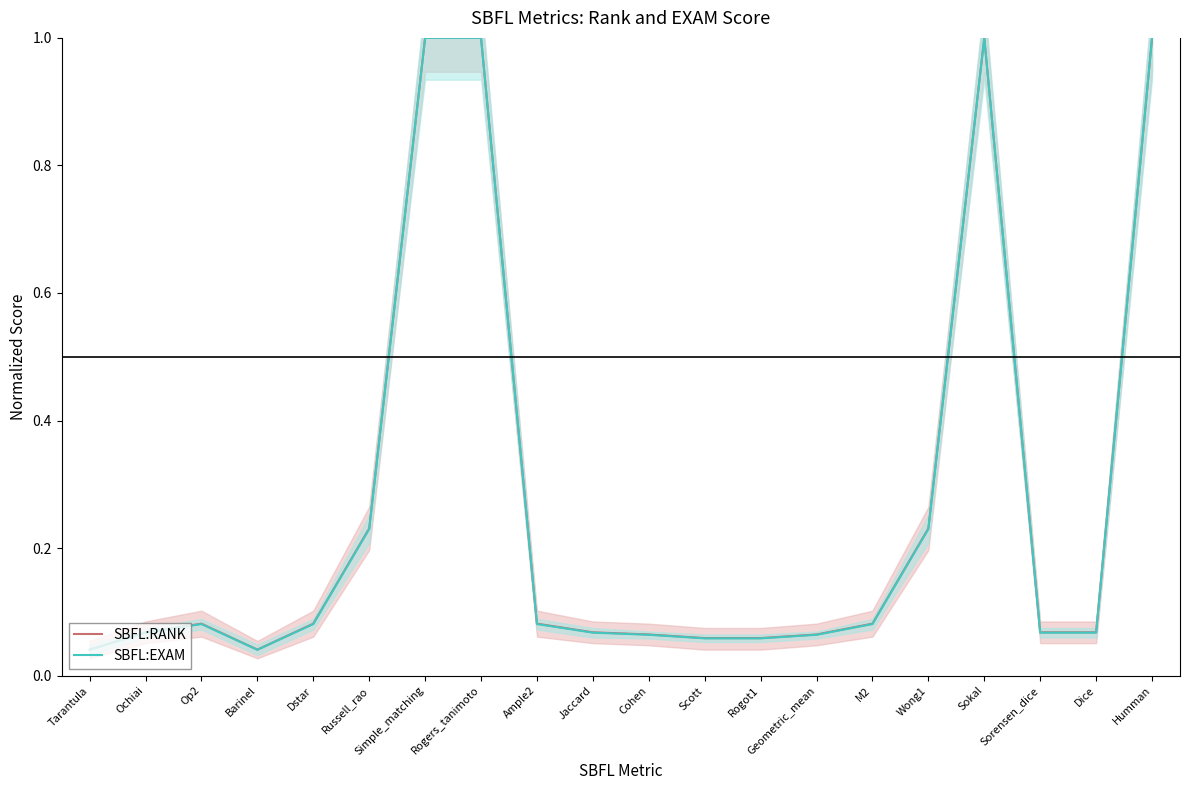

Is the value of SBFL:EXAM at Op2 greater than the value of SBFL:RANK at Humman?

No